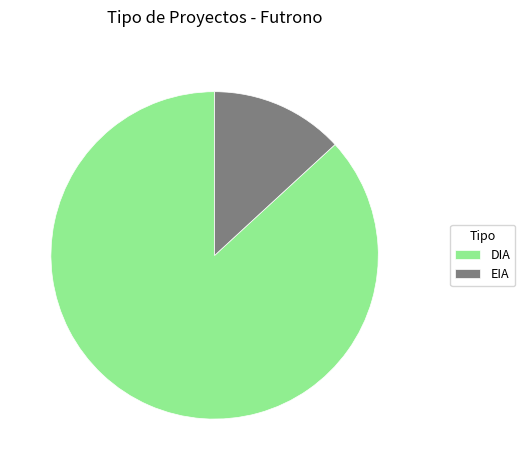

Rank the categories by value from lowest to highest.

EIA, DIA